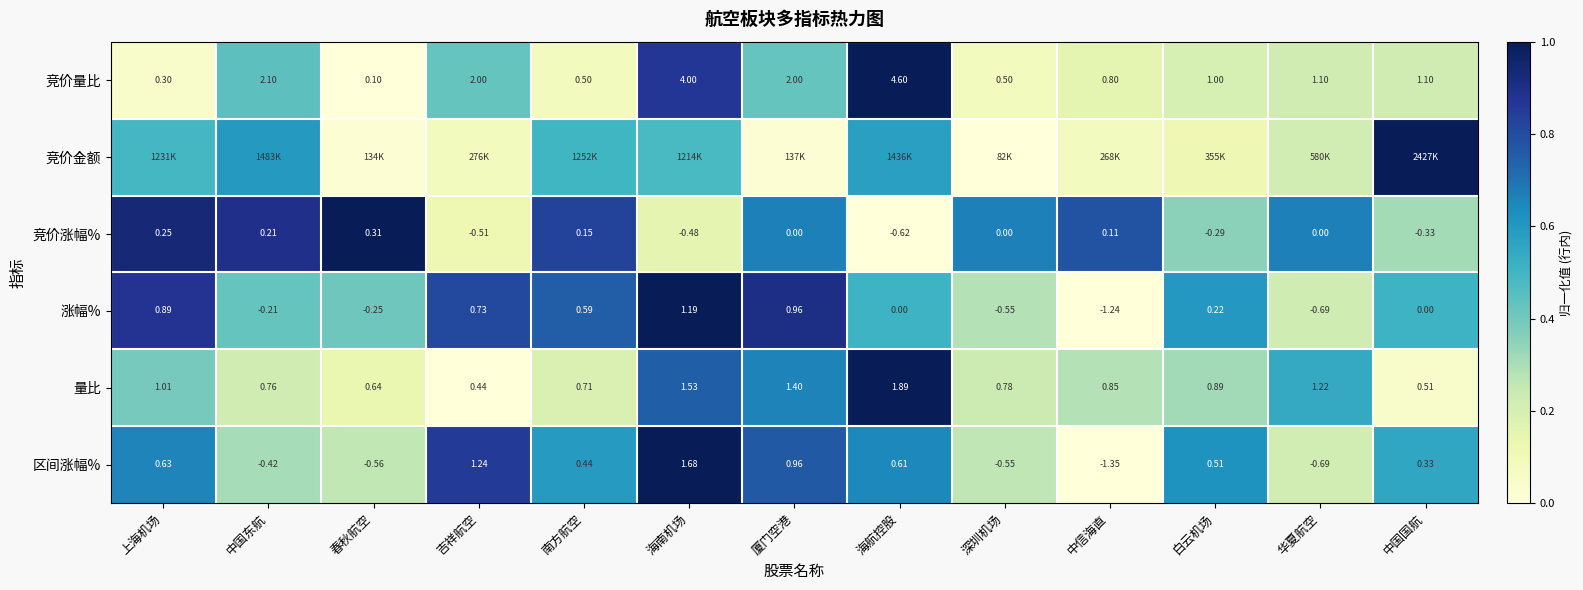

Rank the categories by 量比 value from highest to lowest.

海航控股, 海南机场, 厦门空港, 华夏航空, 上海机场, 白云机场, 中信海直, 深圳机场, 中国东航, 南方航空, 春秋航空, 中国国航, 吉祥航空